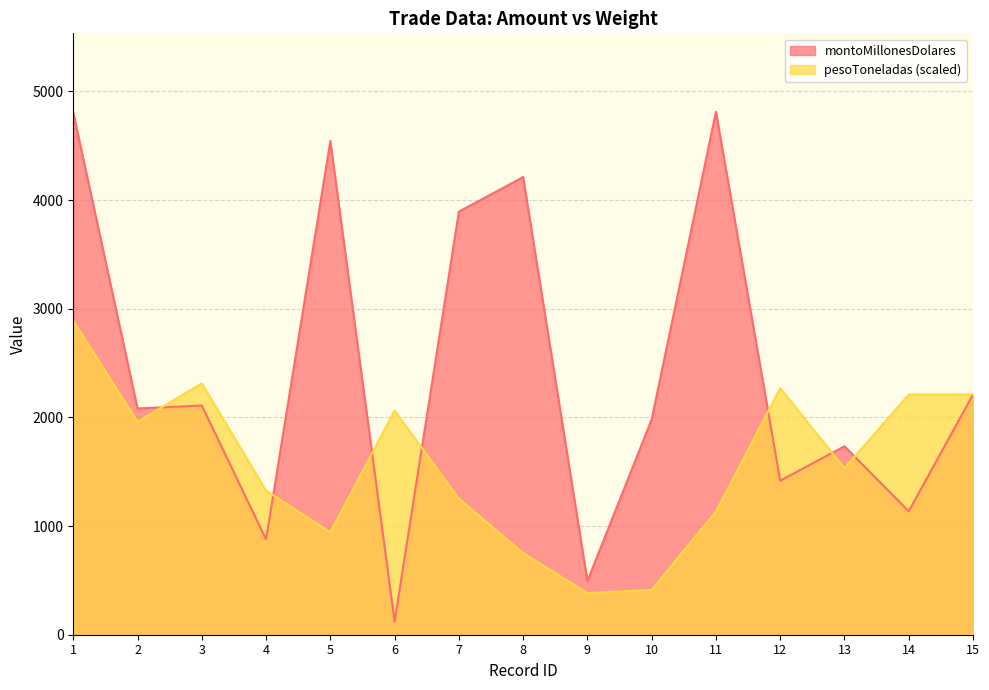

What is the value of the montoMillonesDolares point at the 1st from the left?

4804.6